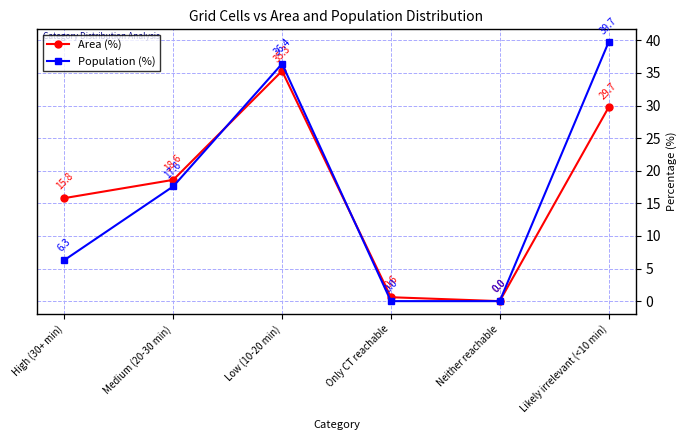

In Area (%), how many points are lower than both neighbors (excluding endpoints)?

1